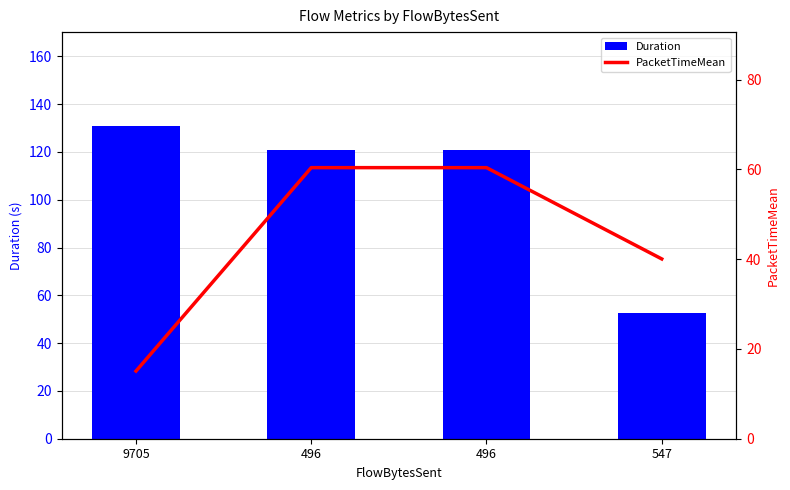

Where does the Duration series first go above 120?

9705